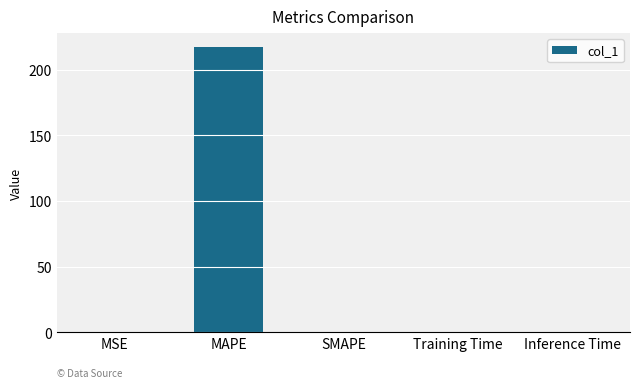

What is the greatest value displayed?

217.0